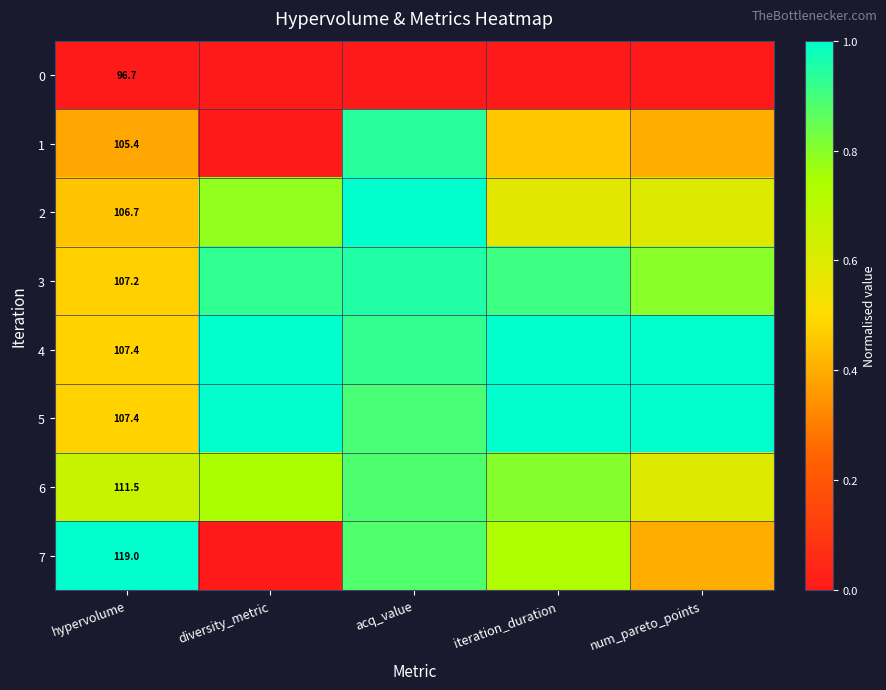

True or false: 4 has a value of 1.0 at diversity_metric.

True